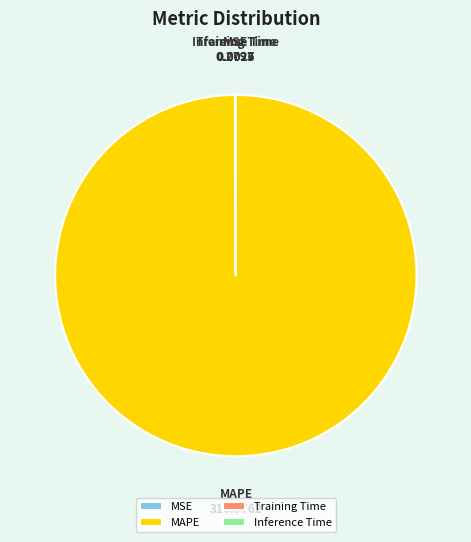

Which category has the biggest portion of the pie?

MAPE